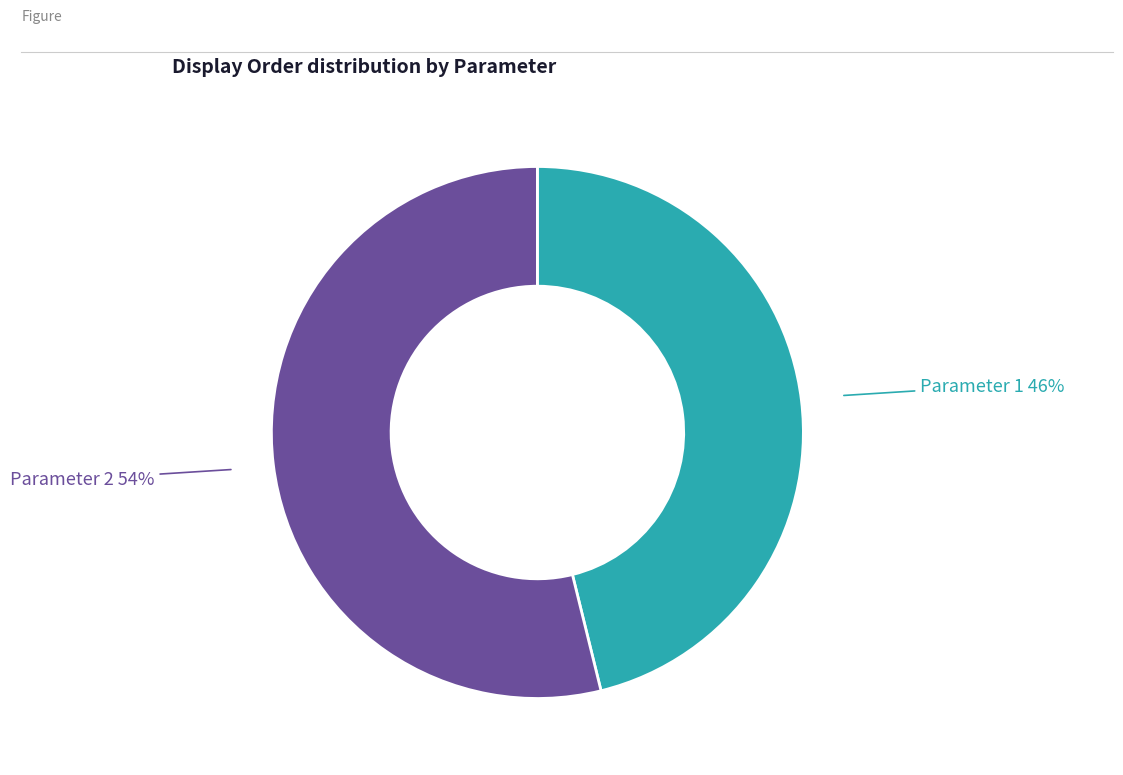

To the nearest percent, what is the average slice percentage?

50%